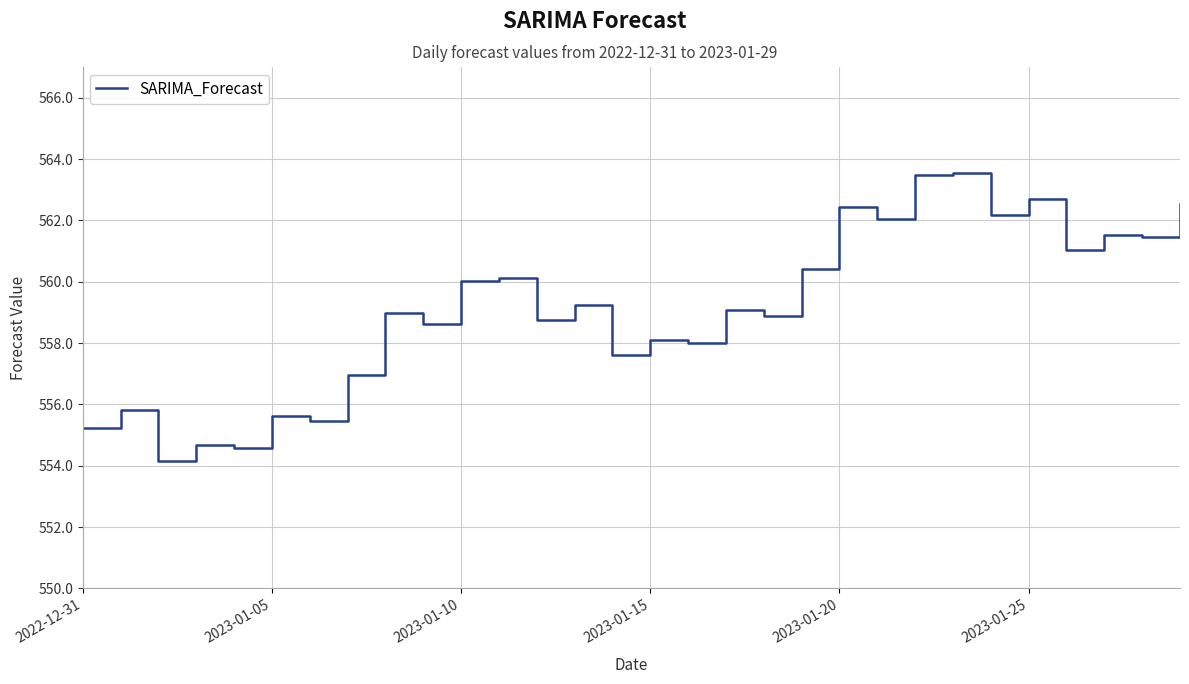

What is the maximum value shown in the chart?

563.5